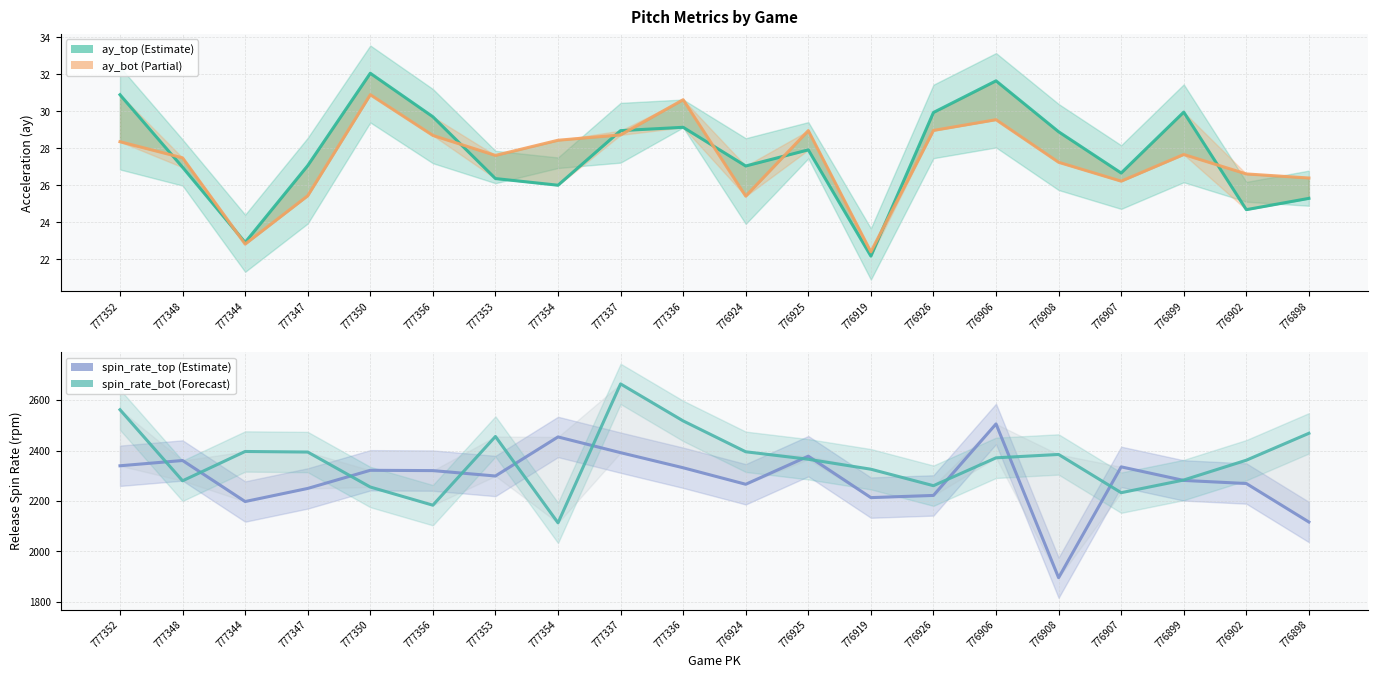

What is the maximum value shown in the chart?

2664.1